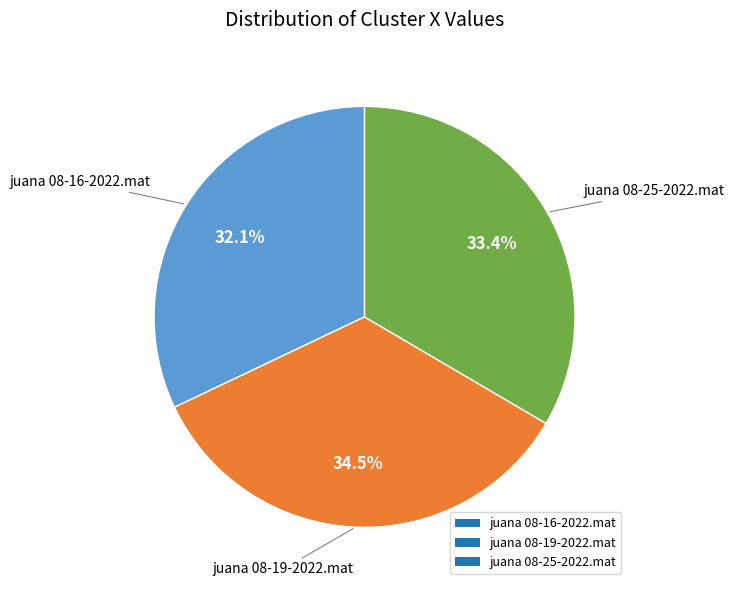

Rank the categories by value from lowest to highest.

juana 08-16-2022.mat, juana 08-25-2022.mat, juana 08-19-2022.mat